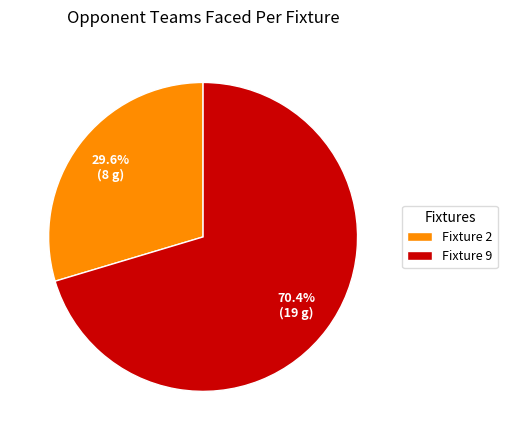

To the nearest percent, what is the average slice percentage?

50%